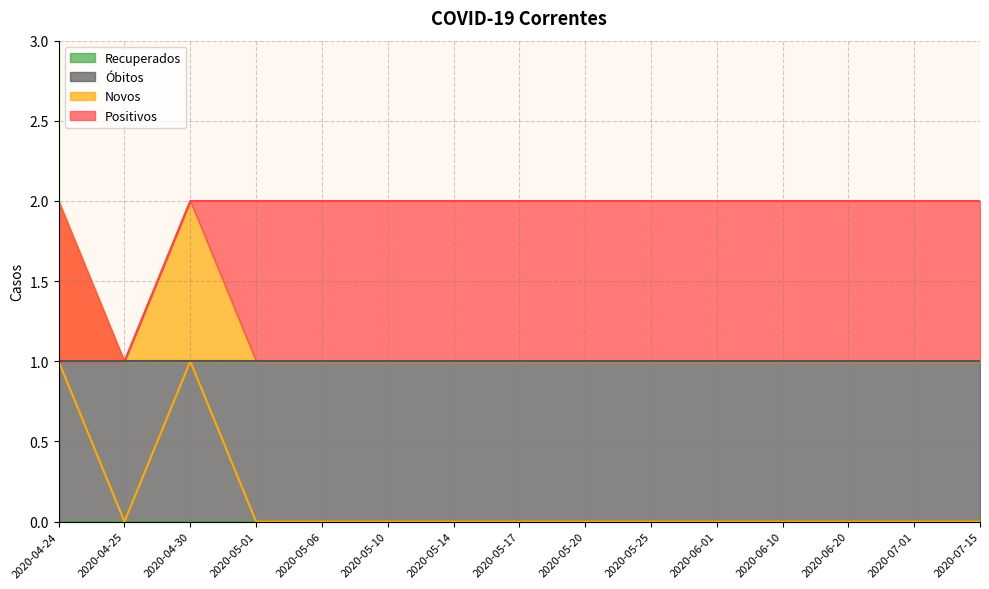

Which series has the largest total across all categories?

Positivos